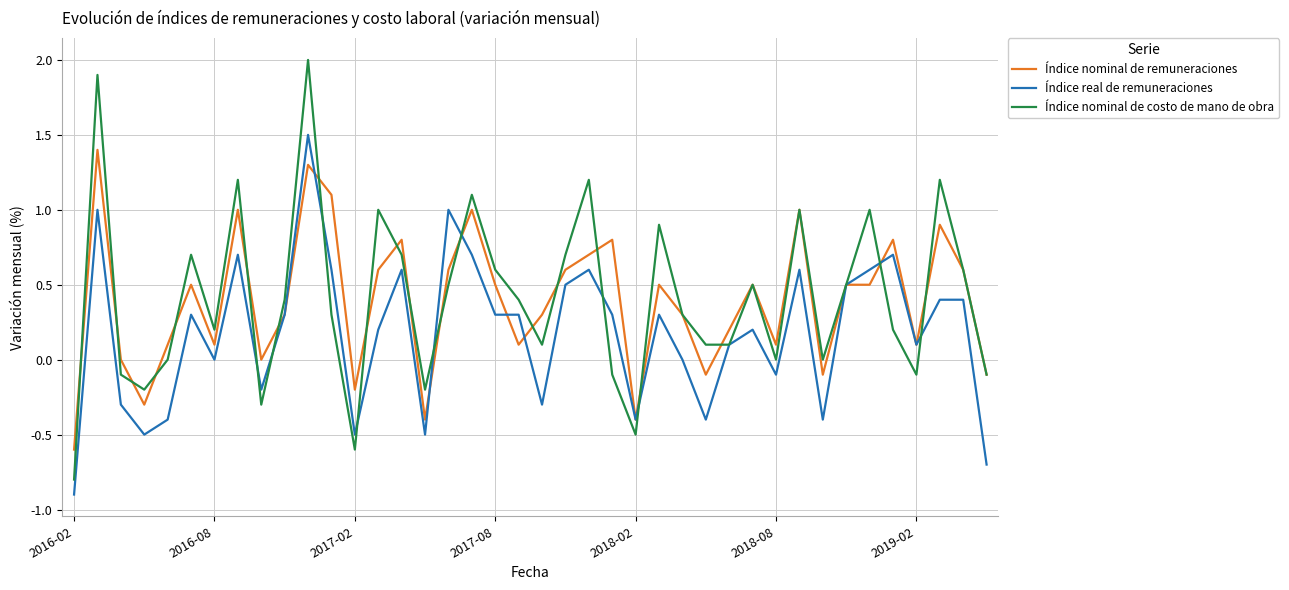

Which series has the widest spread of values?

Índice nominal de costo de mano de obra